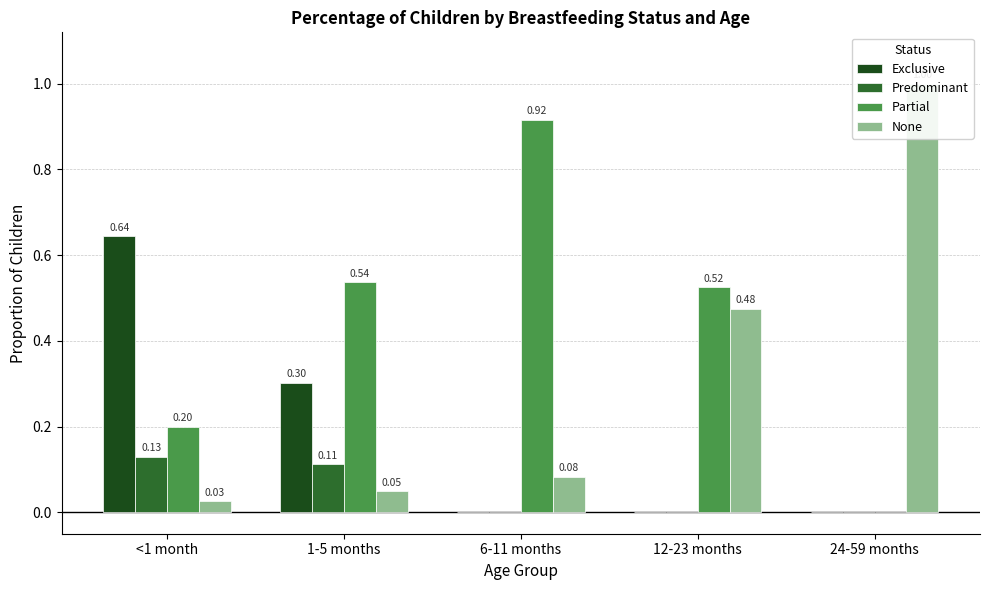

Reading left to right, list all the values displayed in this chart.

Exclusive: 0.6	0.3	0.0	0.0	0.0
Predominant: 0.1	0.1	0.0	0.0	0.0
Partial: 0.2	0.5	0.9	0.5	0.0
None: 0.0	0.0	0.1	0.5	1.0